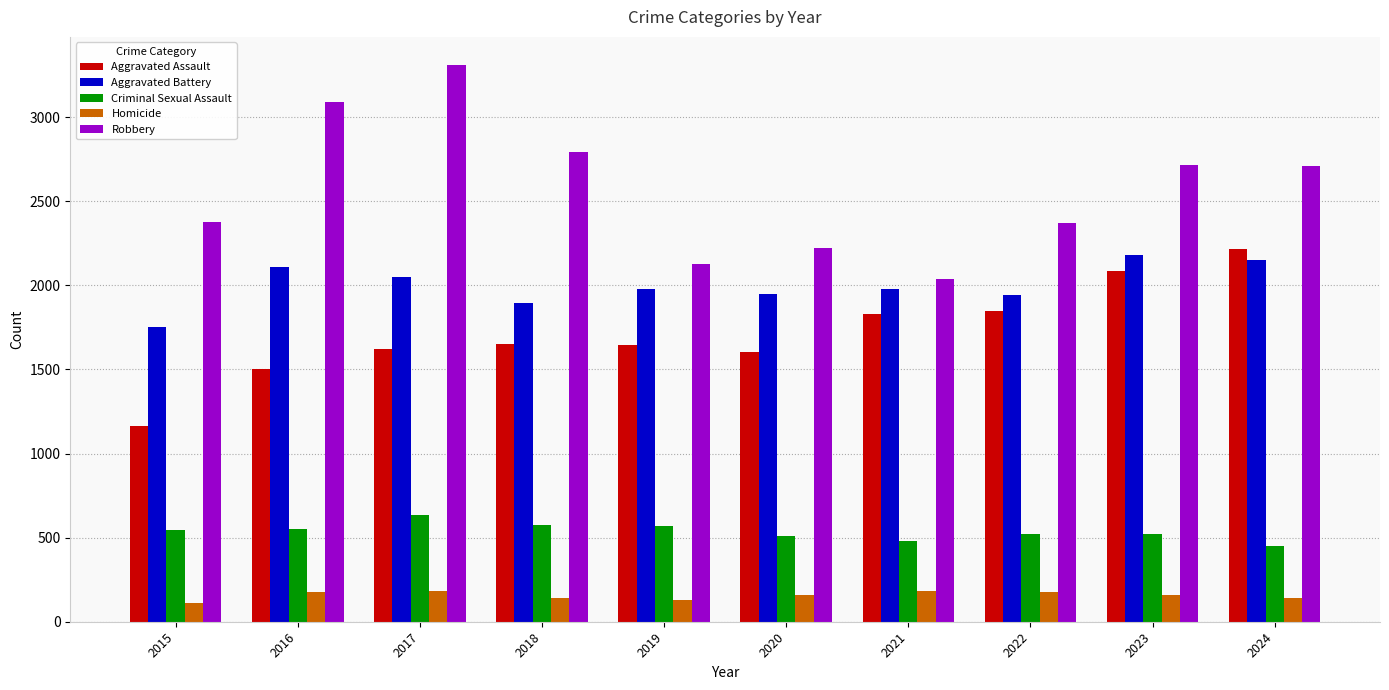

What is the spread (max minus min) of values at 2021?

1857